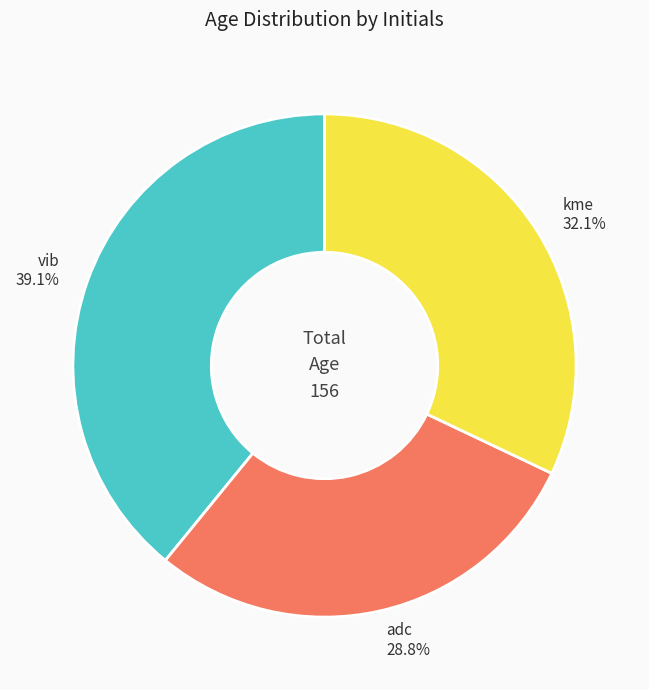

What percentage do vib and kme together represent?

71.2%